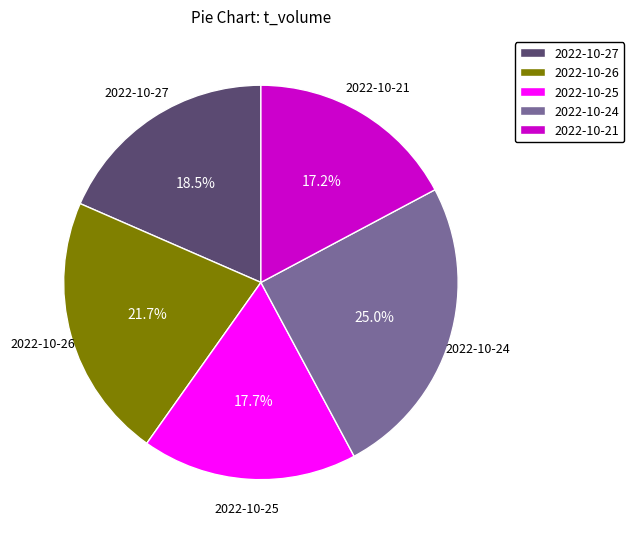

True or false: 2022-10-27 accounts for 9% of the total.

False